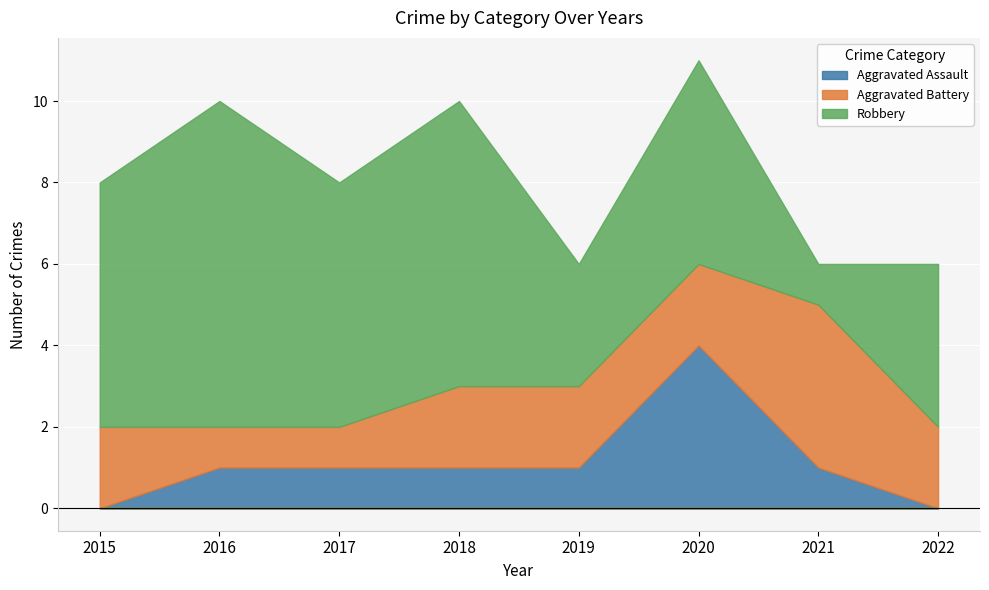

What is the value of the Robbery point at the 3rd from the left?

6